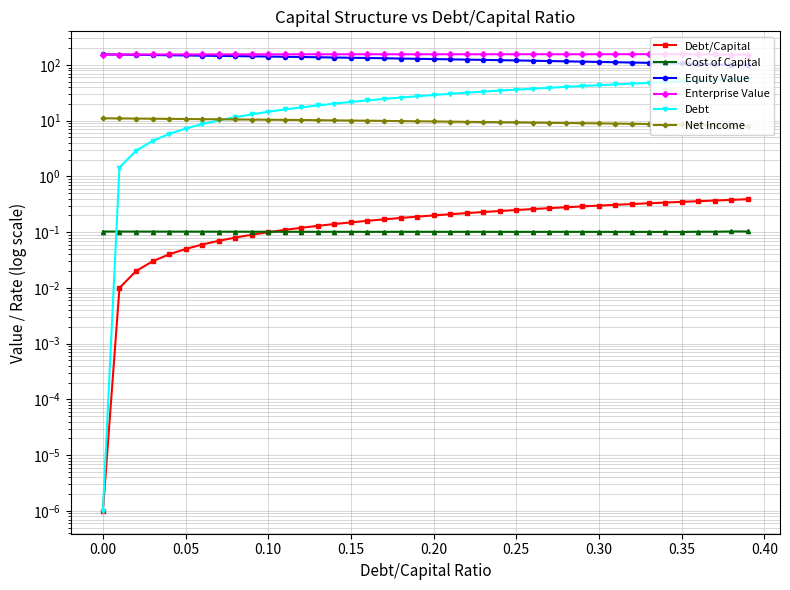

What is the highest value of the Net Income series?

11.1